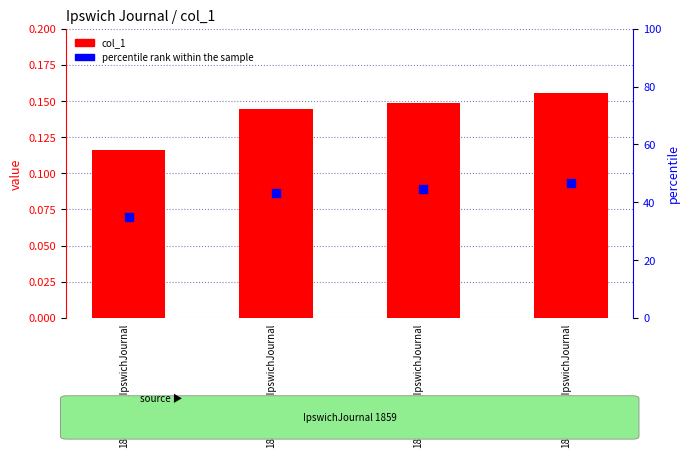

Which series has the widest spread of Y values?

col_1